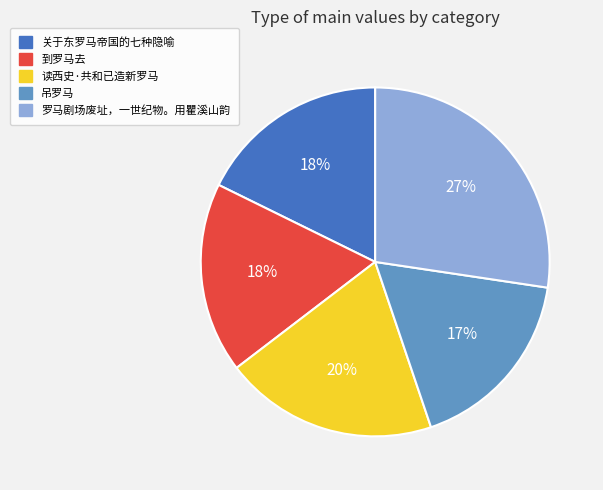

Between 到罗马去 and 读西史·共和已造新罗马, which is larger?

读西史·共和已造新罗马